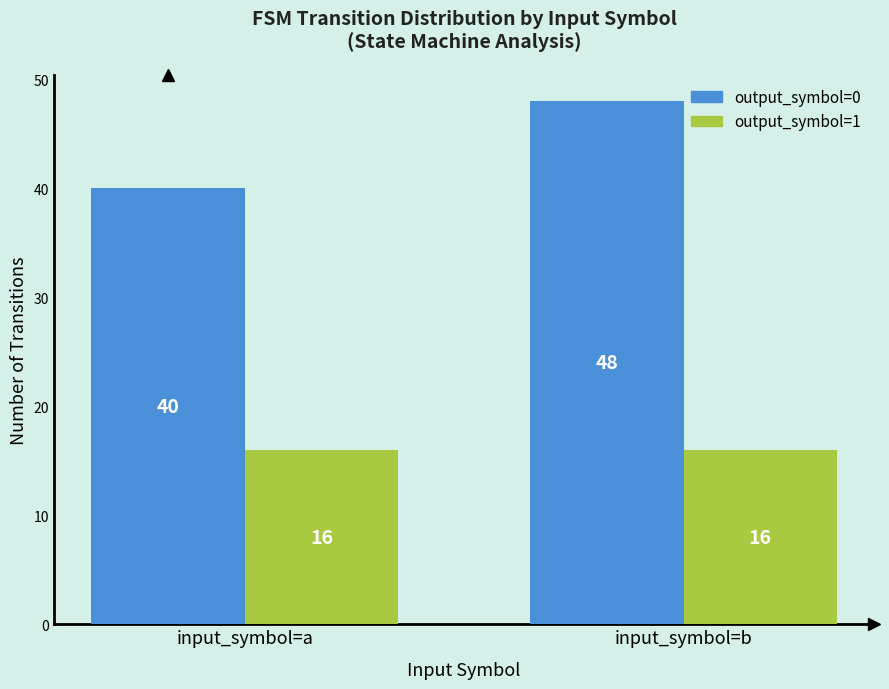

Reading left to right, transcribe all the data shown in this chart.

output_symbol=0: 40	48
output_symbol=1: 16	16